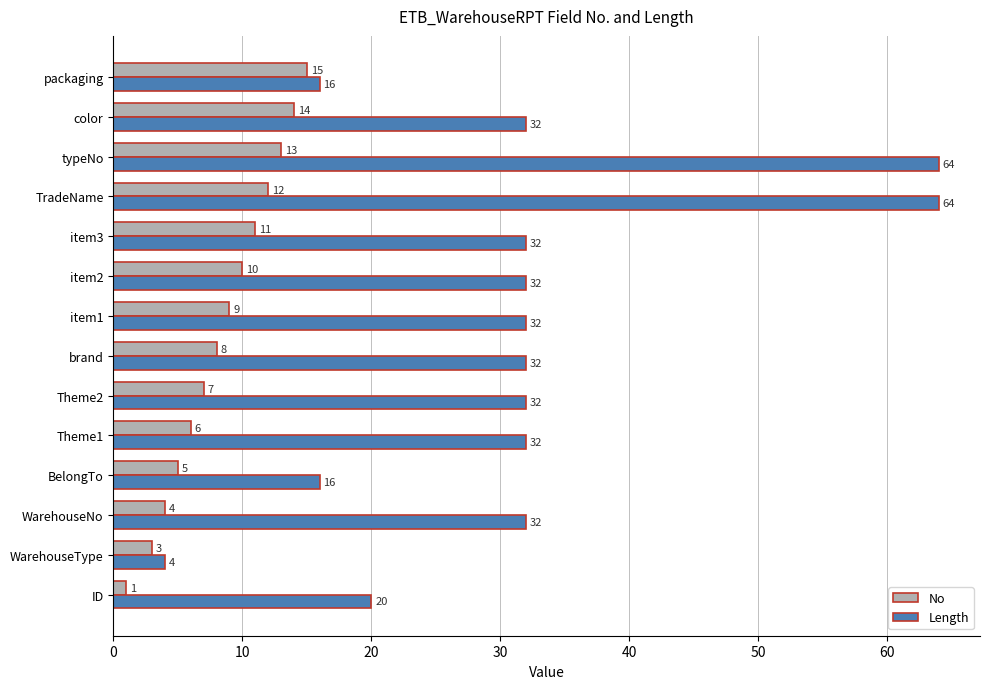

Which series has the largest total across all categories?

Length